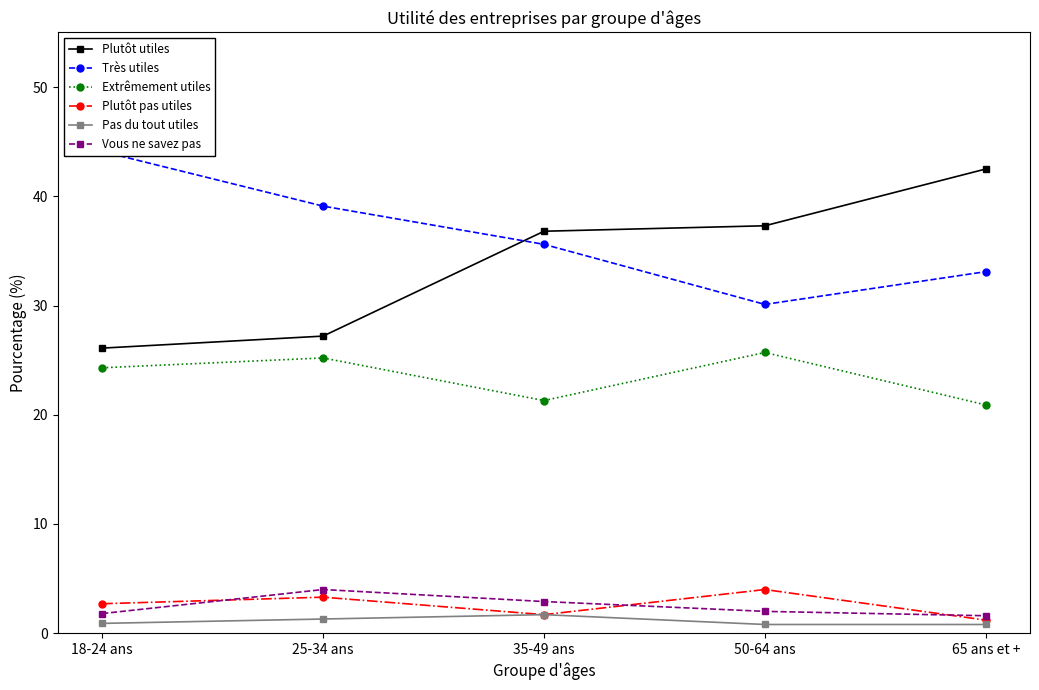

At which category is the sum across all series the highest?

25-34 ans